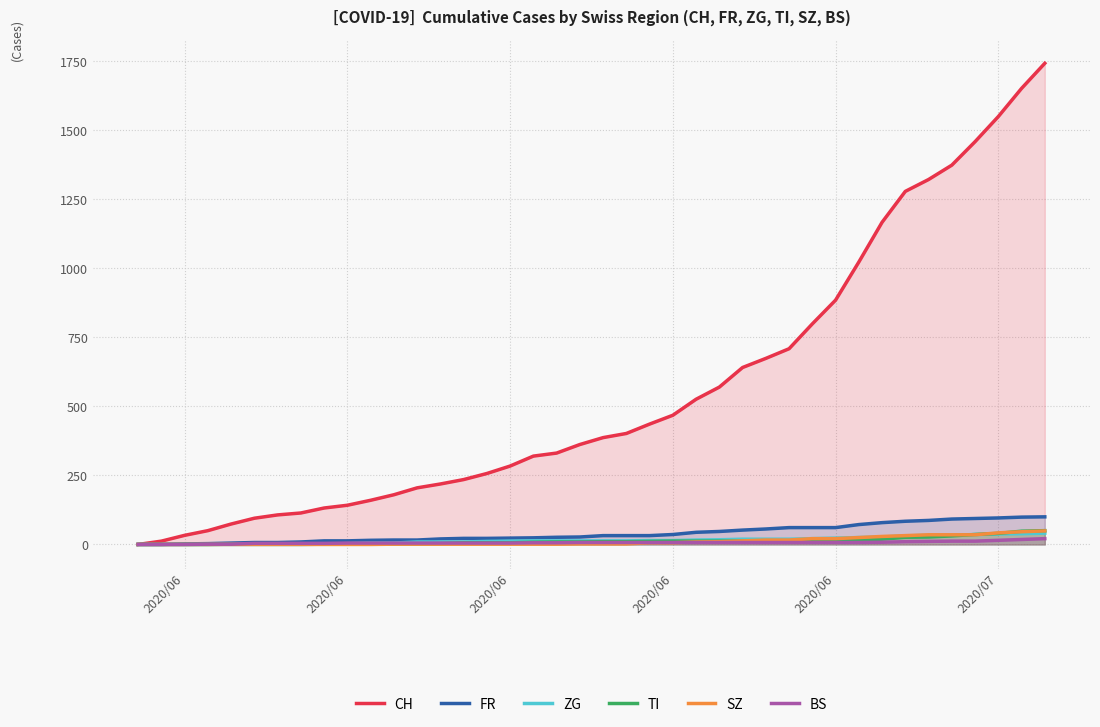

Reading left to right, extract all data points from this chart.

CH: 0	12	33	50	74	95	107	114	132	142	160	180	205	219	235	257	284	320	331	362	387	402	436	468	526	570	641	674	709	799	885	1023	1167	1279	1322	1374	1459	1550	1652	1743
FR: 0	0	2	3	5	7	7	9	13	13	15	16	16	20	22	22	23	24	26	27	32	32	32	36	44	47	52	56	61	61	61	72	79	84	87	92	94	96	99	100
ZG: 0	0	0	0	0	0	0	0	1	3	5	5	9	9	9	11	12	13	13	13	13	13	14	14	16	17	19	19	19	21	23	25	27	31	33	33	36	38	39	41
TI: 0	0	0	0	1	1	1	1	1	1	1	2	2	3	6	6	6	8	9	9	10	10	11	12	12	12	12	12	12	13	14	14	19	26	27	31	36	40	48	50
SZ: 0	0	0	0	0	0	0	0	0	0	0	1	1	1	1	1	1	1	1	2	2	2	6	6	9	10	13	16	16	21	21	25	29	32	35	35	35	42	46	49
BS: 0	0	0	1	1	4	4	4	4	5	5	5	5	5	5	5	5	6	6	7	7	7	7	7	7	7	7	7	7	7	7	7	8	10	11	12	12	15	18	21